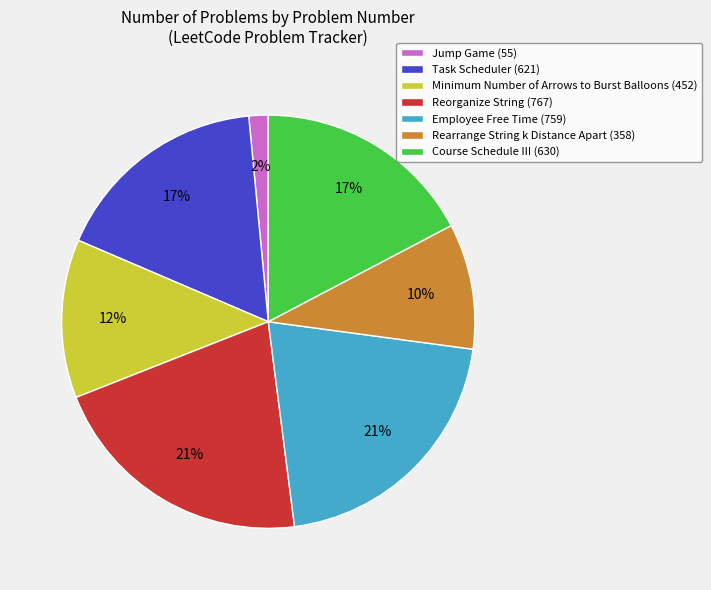

Does Course Schedule III (630) account for over 50% of the chart?

No